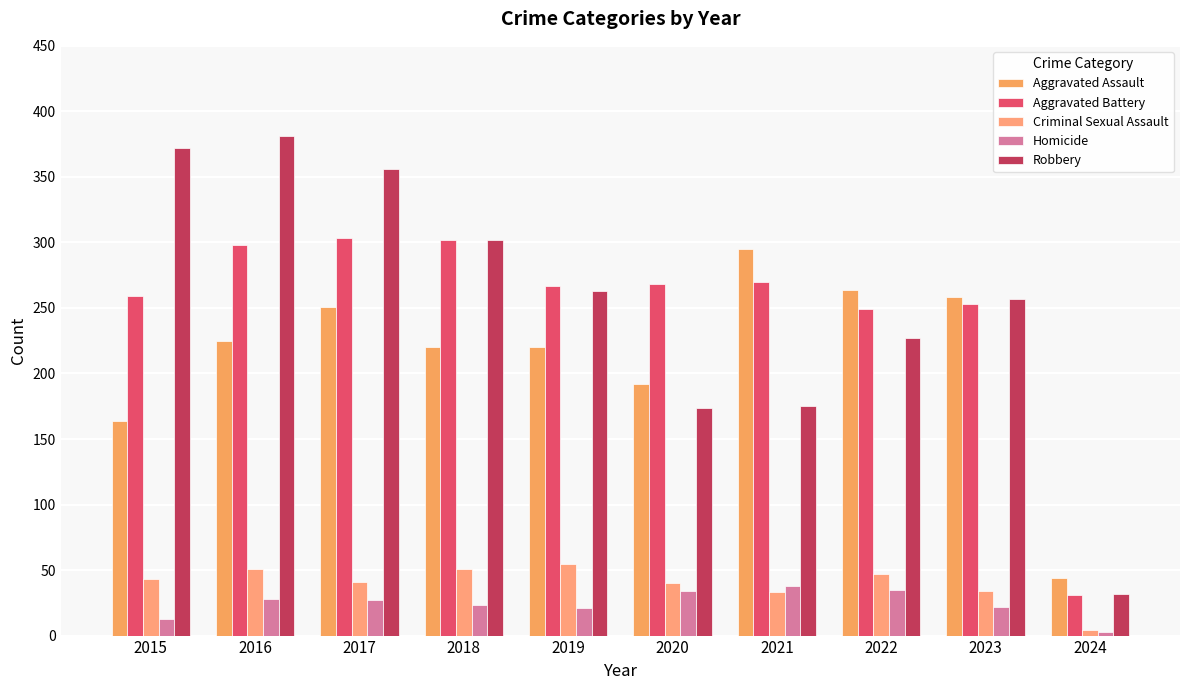

The Homicide series shows 23 at 2018. True or false?

True